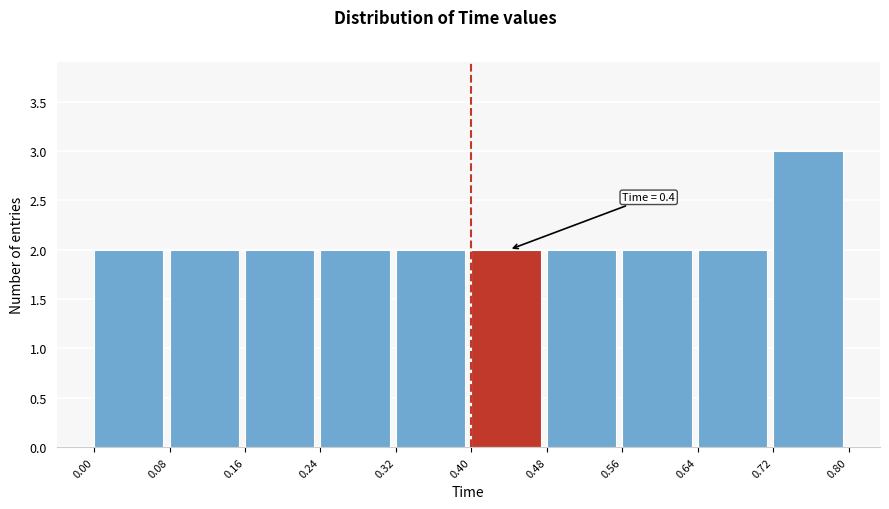

Which range on the x-axis has the tallest bar?

0.72 to 0.80